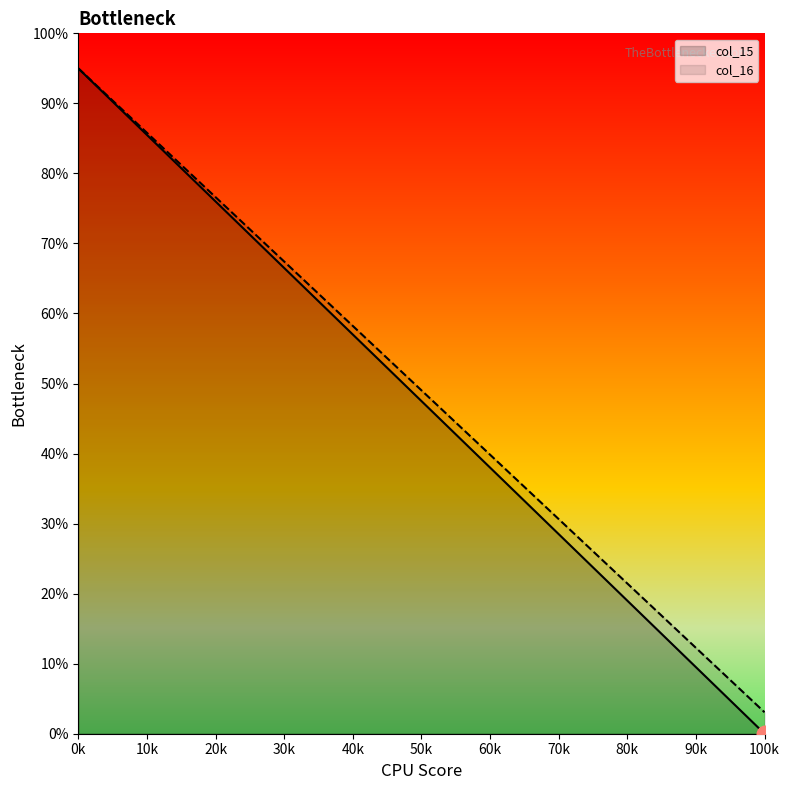

At which label does col_16 reach its peak?

0k